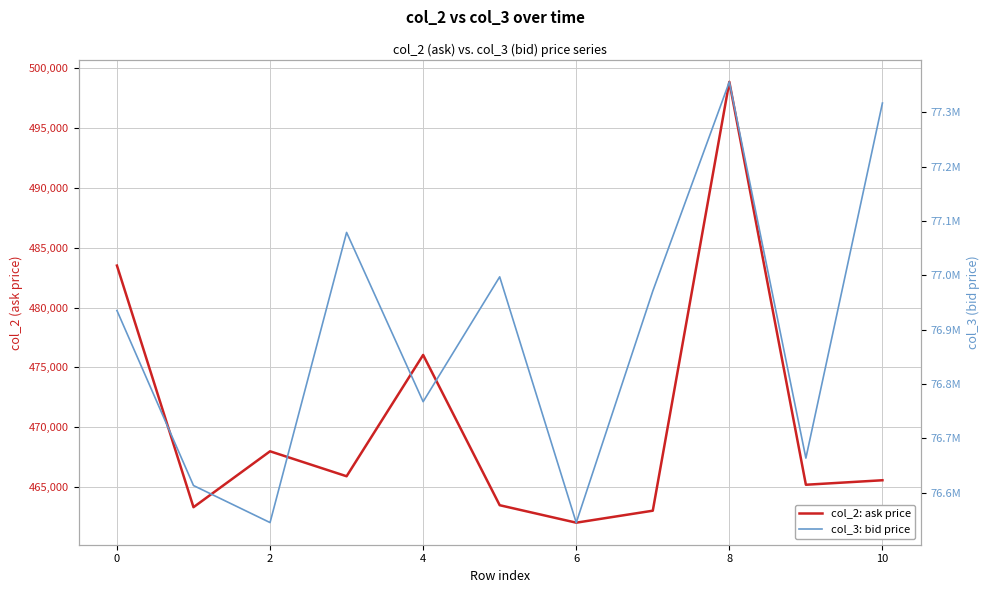

How many interior local valleys does the col_2: ask price series have?

4